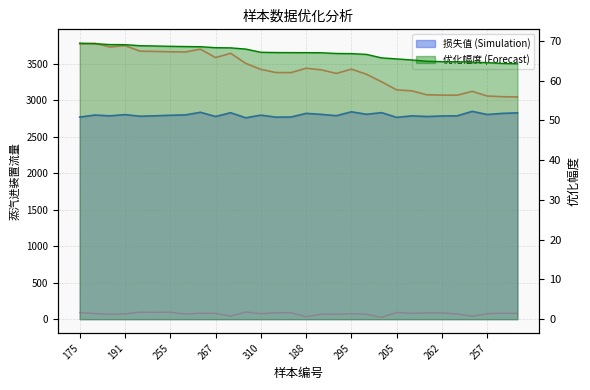

What is the average value?

74.7